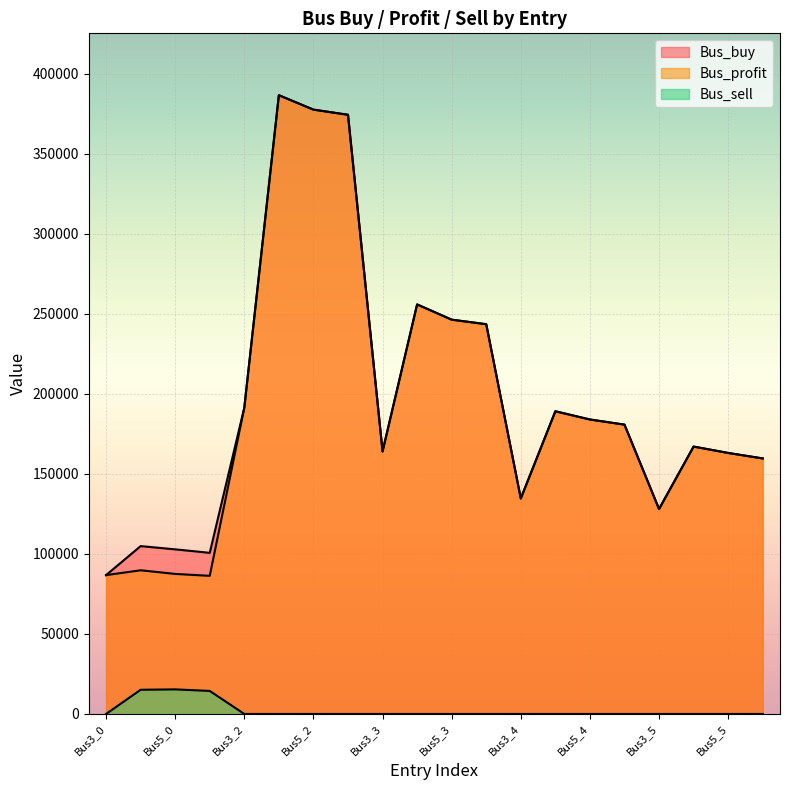

Where is Bus_profit nearest to the value 236514?

Bus6_3